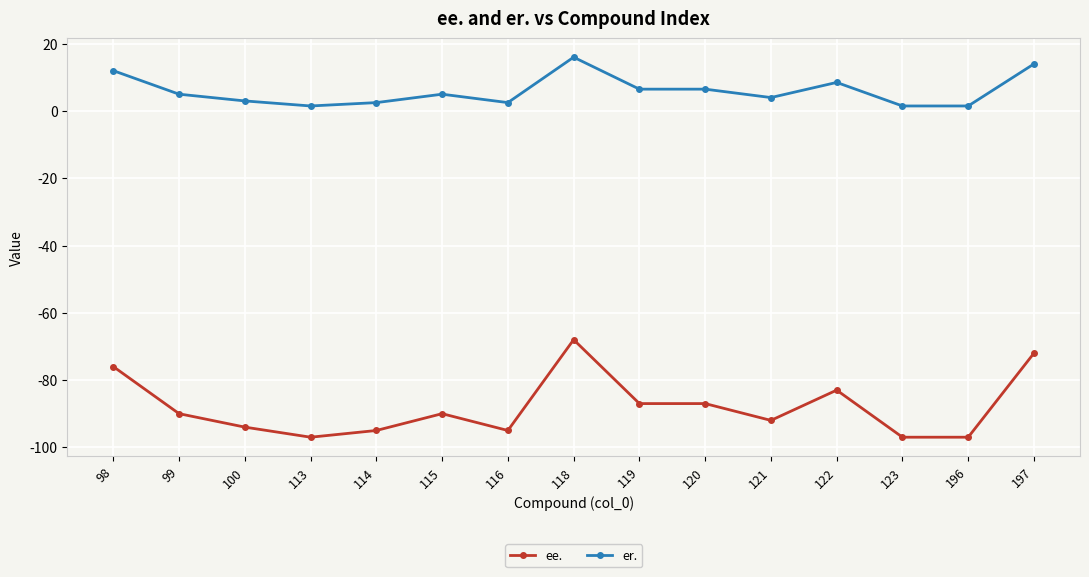

True or false: er. has more than 0 interior local peaks.

True